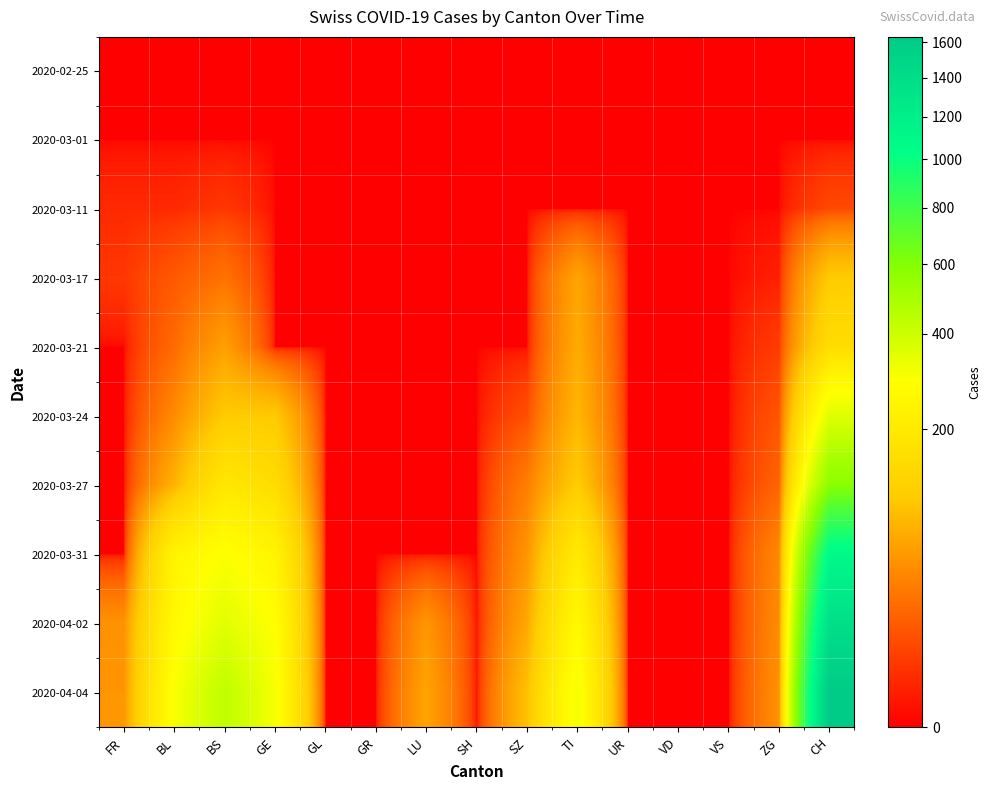

What is the difference between the highest and lowest values at BL?

298